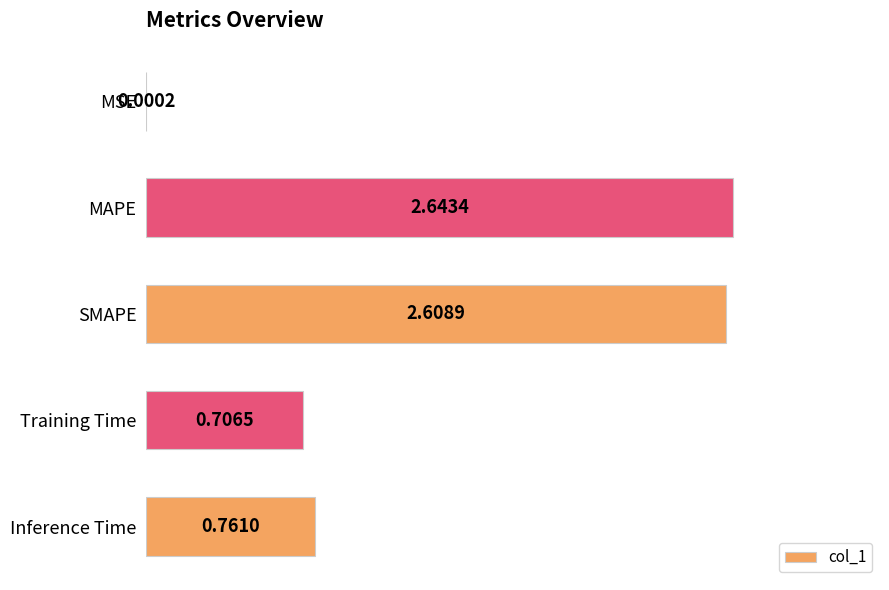

Where is the data nearest to the value 1?

Inference Time